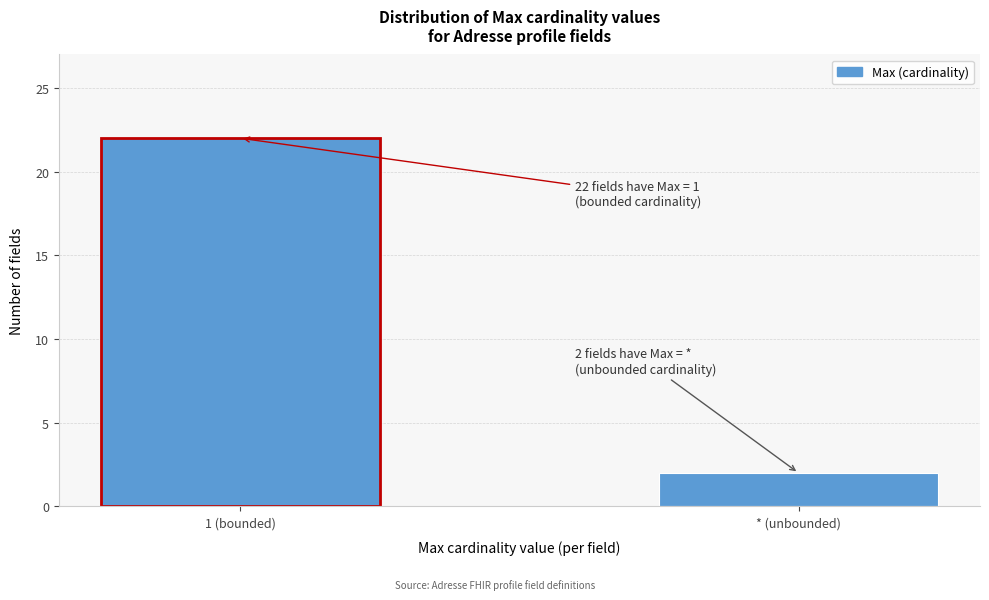

Reading left to right, list all the values displayed in this chart.

22	2